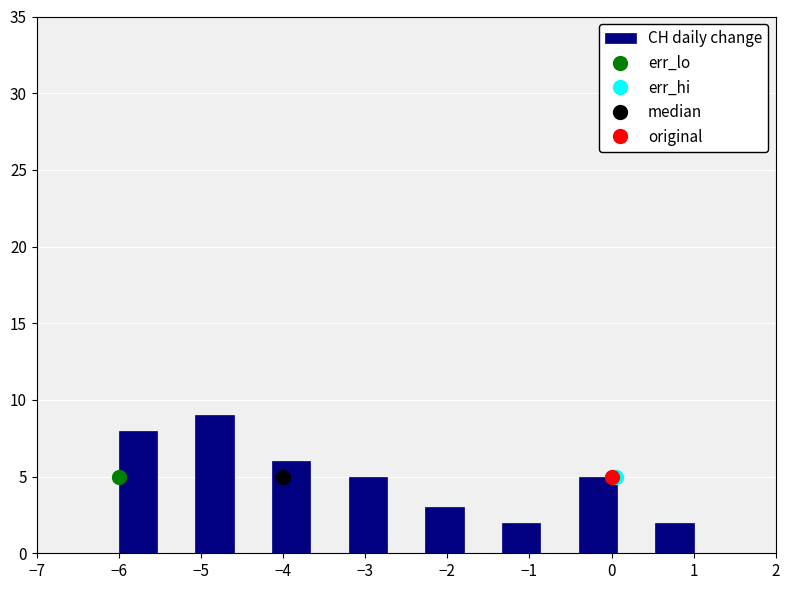

Reading left to right, list every bar in this chart as the range it spans on the x-axis followed by its height. Neither the bar edges nor the heights are printed on the chart, so give them approximately, as read against the axes.

-6.0 to -5.5: 8
-5.5 to -5.1: 0
-5.1 to -4.6: 9
-4.6 to -4.1: 0
-4.1 to -3.7: 6
-3.7 to -3.2: 0
-3.2 to -2.7: 5
-2.7 to -2.3: 0
-2.3 to -1.8: 3
-1.8 to -1.3: 0
-1.3 to -0.9: 2
-0.9 to -0.4: 0
-0.4 to 0.1: 5
0.1 to 0.5: 0
0.5 to 1.0: 2